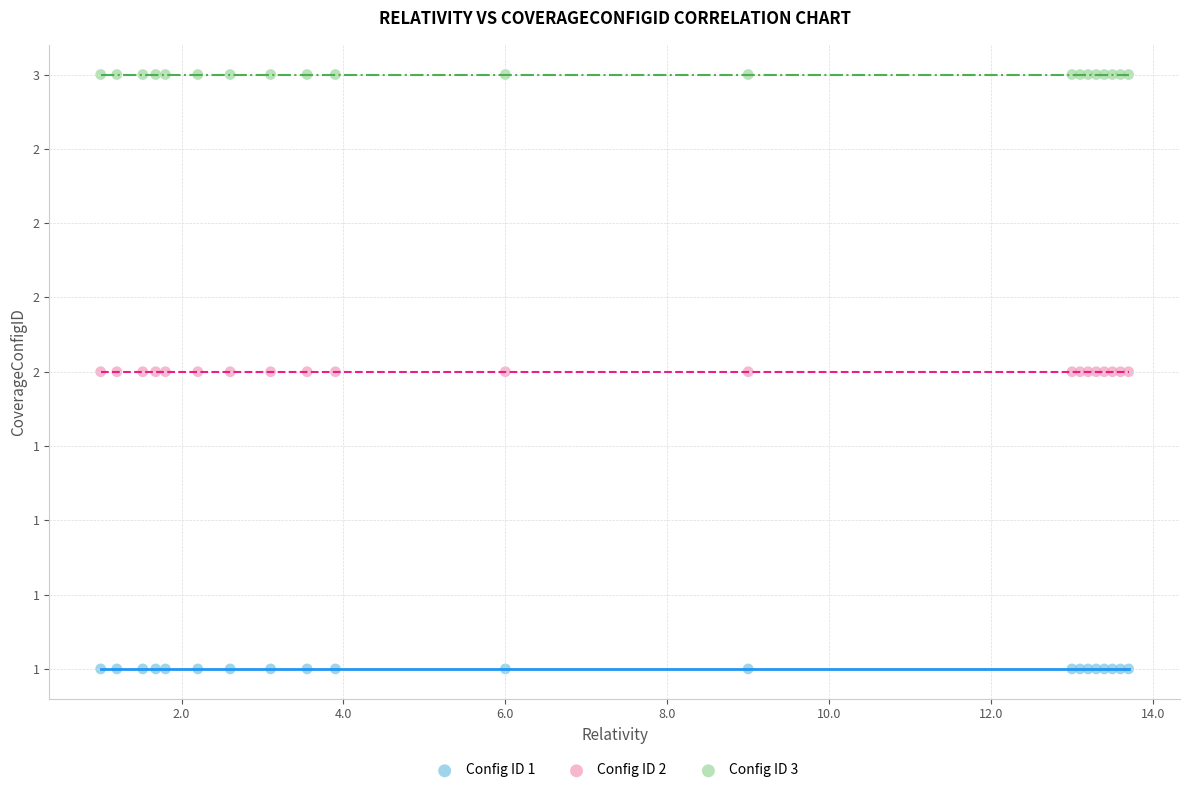

Which series contains the lowest Y value?

Config ID 1